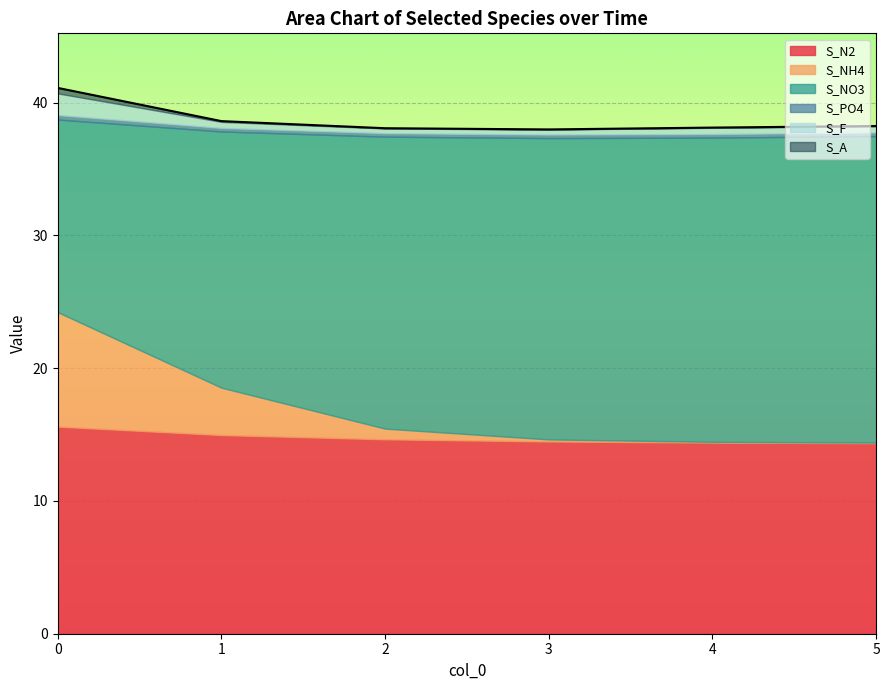

Reading left to right, what are all the values shown in this chart?

S_N2: 15.6	15.0	14.6	14.5	14.4	14.4
S_NH4: 8.6	3.6	0.8	0.2	0.1	0.0
S_NO3: 14.5	19.3	22.0	22.7	22.9	23.1
S_PO4: 0.3	0.3	0.3	0.3	0.3	0.3
S_F: 1.6	0.5	0.4	0.4	0.5	0.5
S_A: 0.4	0.1	0.0	0.0	0.0	0.0